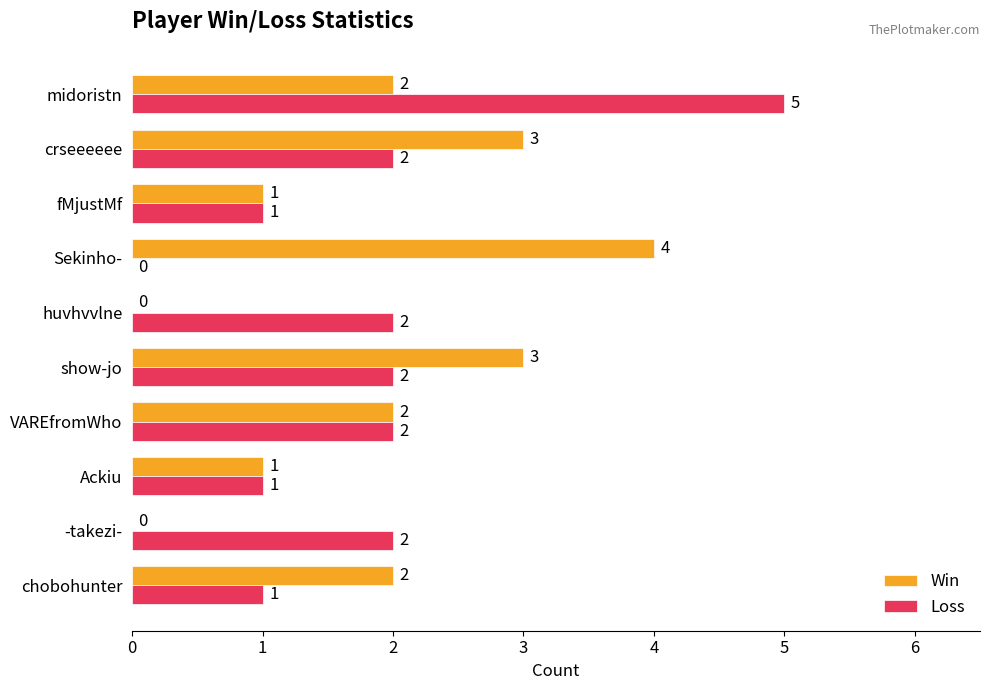

What is the sum of all Loss values?

18